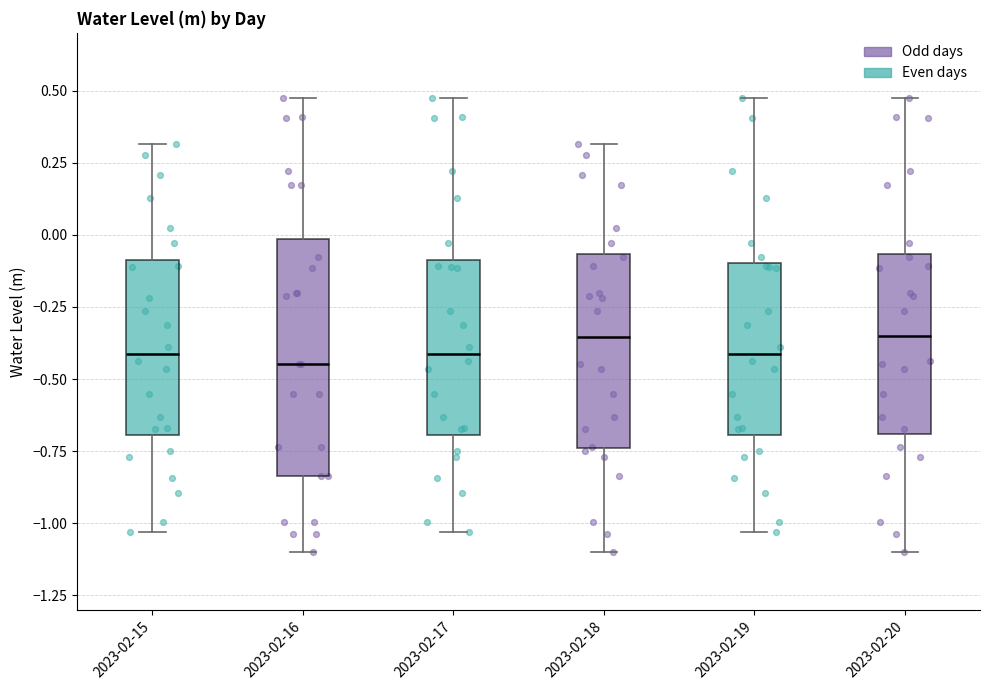

Where is the upper edge of the box for 2023-02-19 on the y-axis? The values are not printed on the chart, so give them approximately, as read against the axis.

-0.10